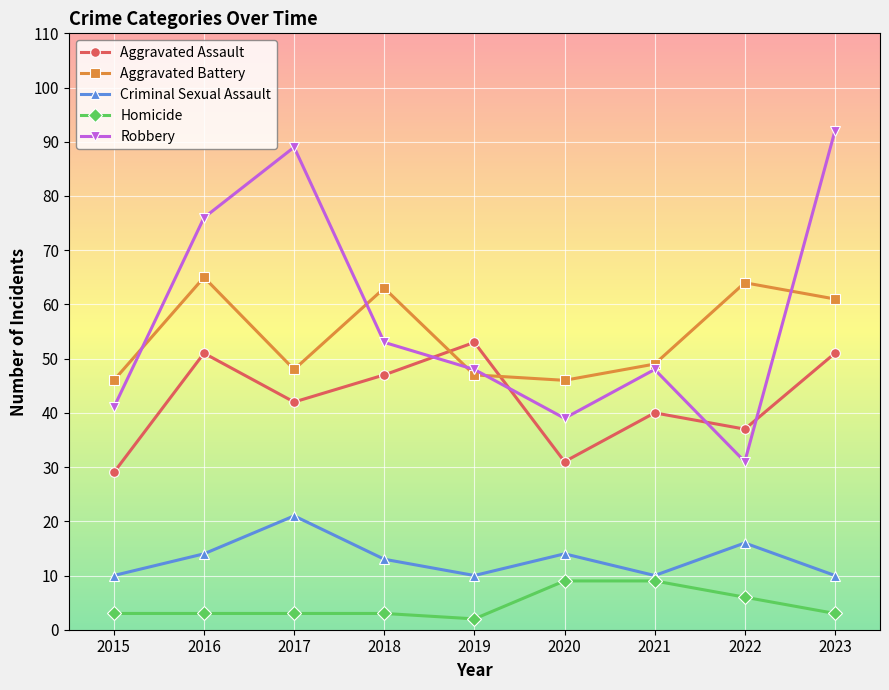

At which category does Criminal Sexual Assault reach its first local valley?

2019